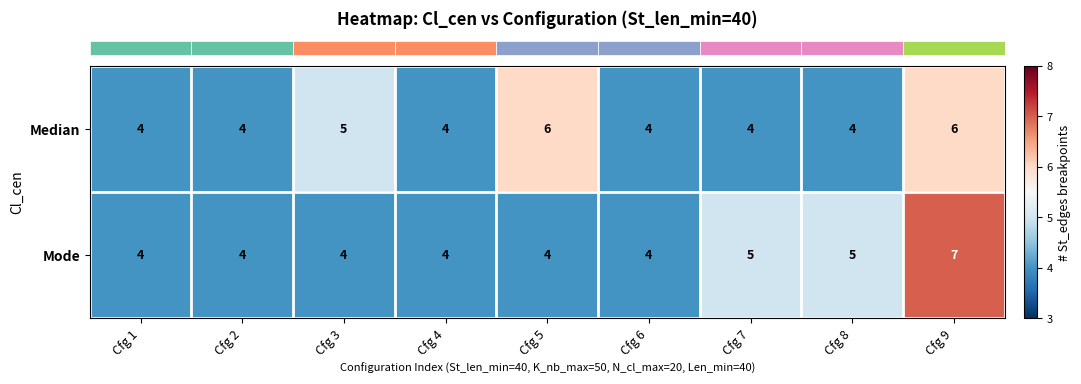

At which category is the sum across all series the highest?

Cfg 9